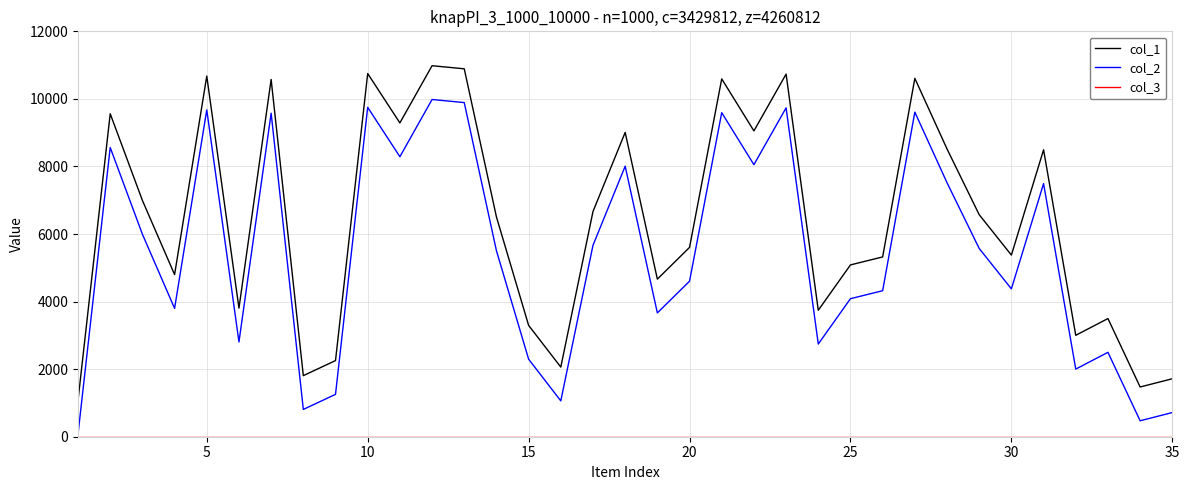

True or false: col_2 and col_1 cross at least once.

False